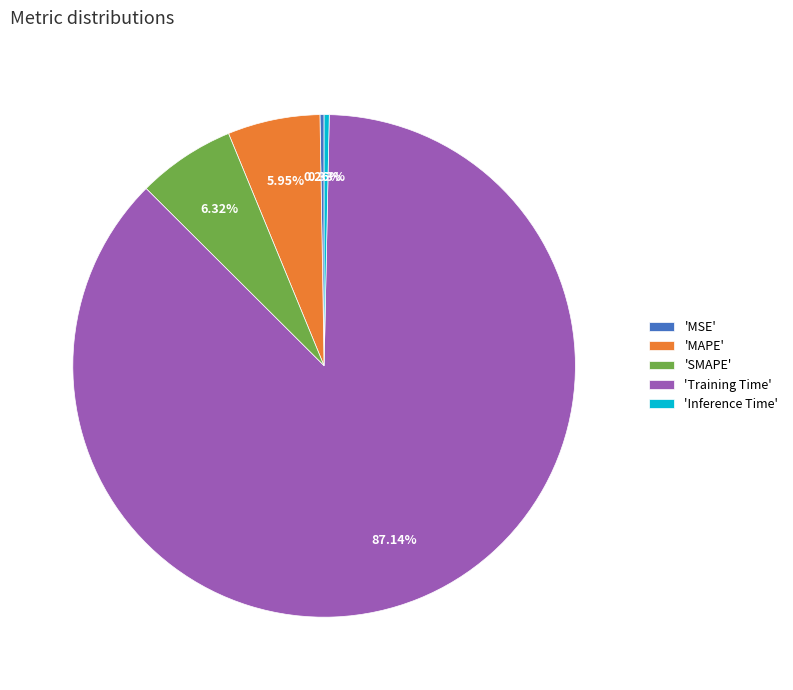

Is 'Training Time' the majority of the pie?

Yes